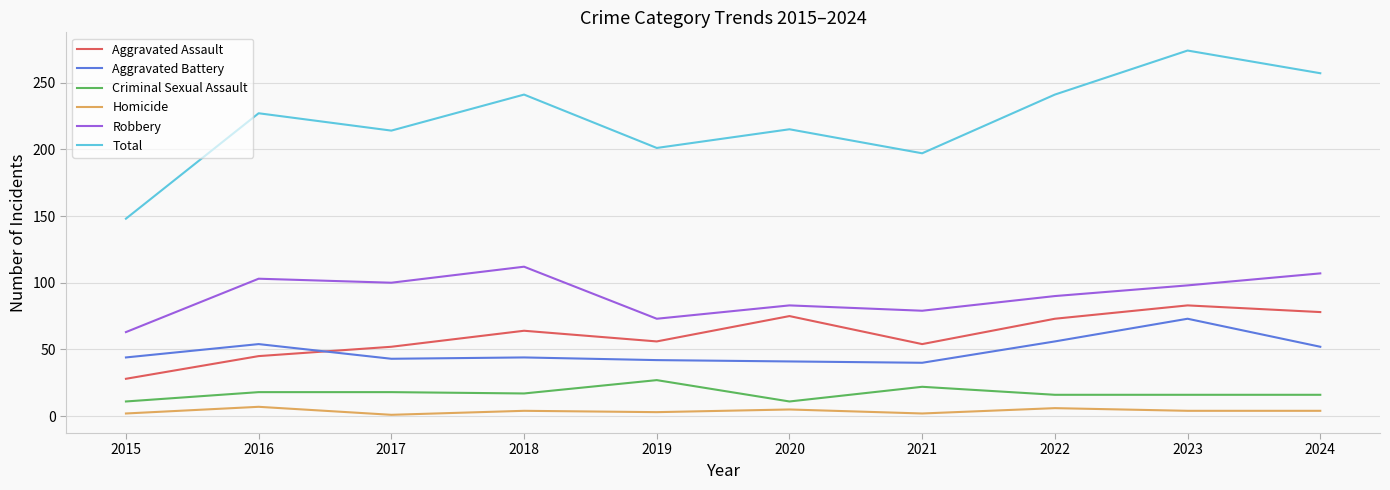

True or false: Criminal Sexual Assault and Aggravated Assault intersect in this chart.

False